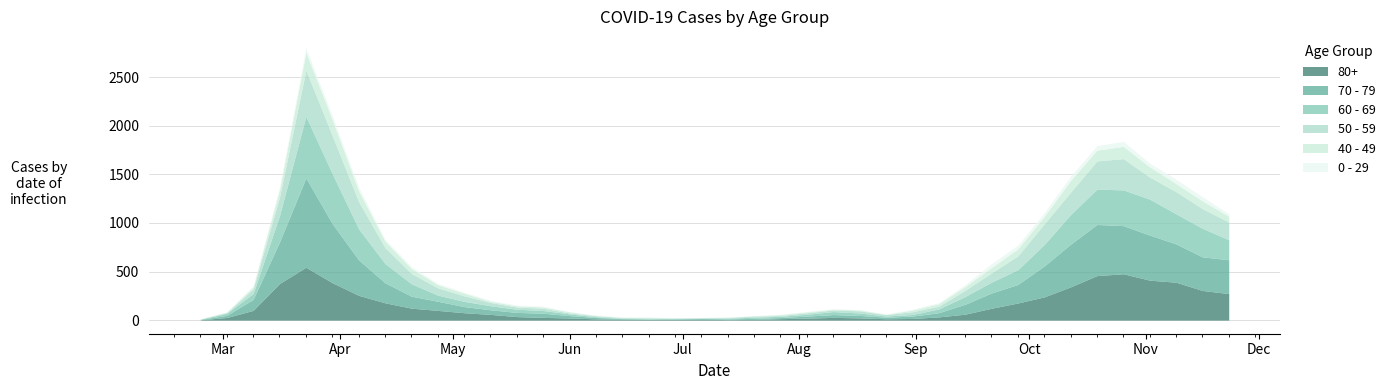

Which has a higher value, 2020-05-11 or 2020-10-26?

2020-10-26